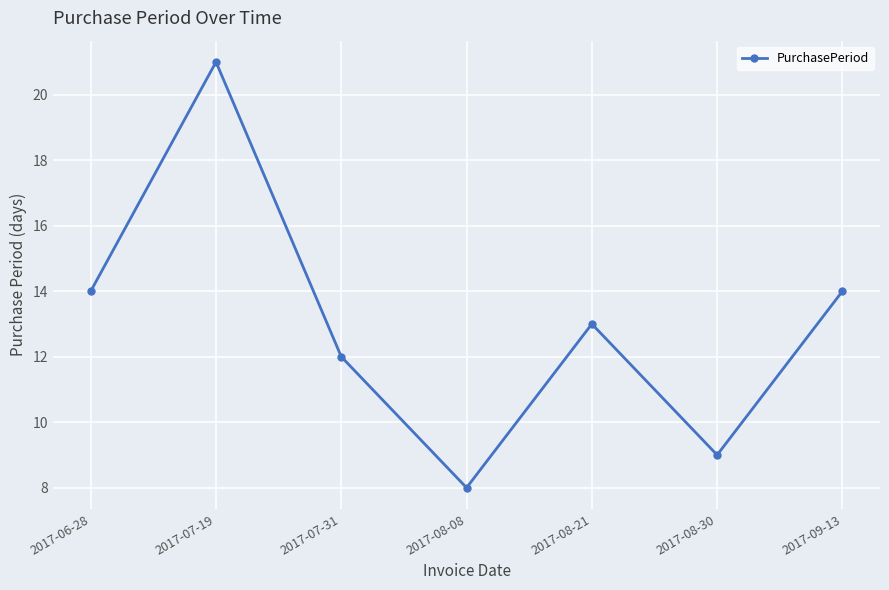

What is the sum of the values at 2017-06-28 and 2017-09-13?

28